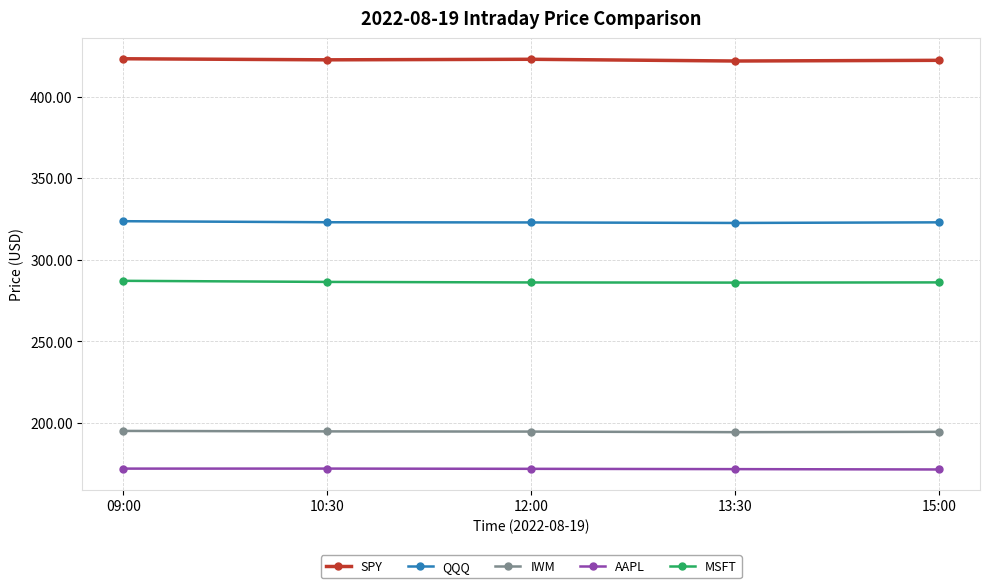

What is the greatest value displayed?

423.1